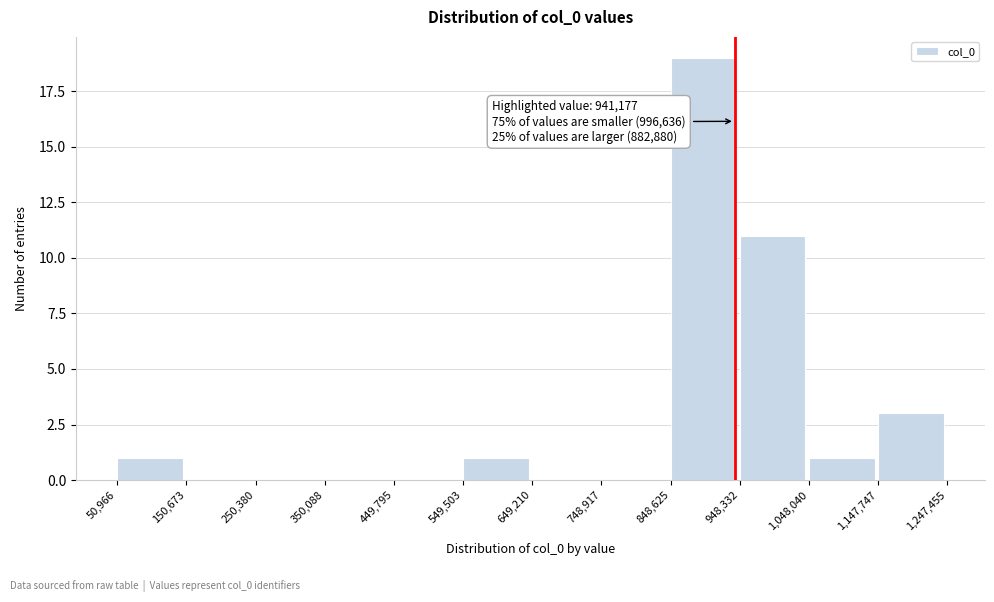

Over which range of the x-axis is the bar tallest?

848,625 to 948,332